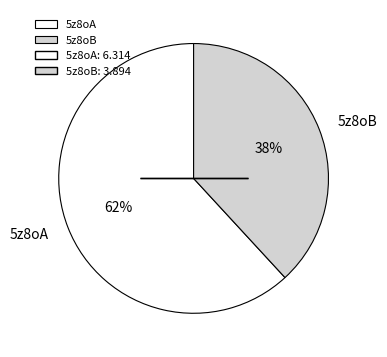

Rank the categories by value from lowest to highest.

5z8oB, 5z8oA